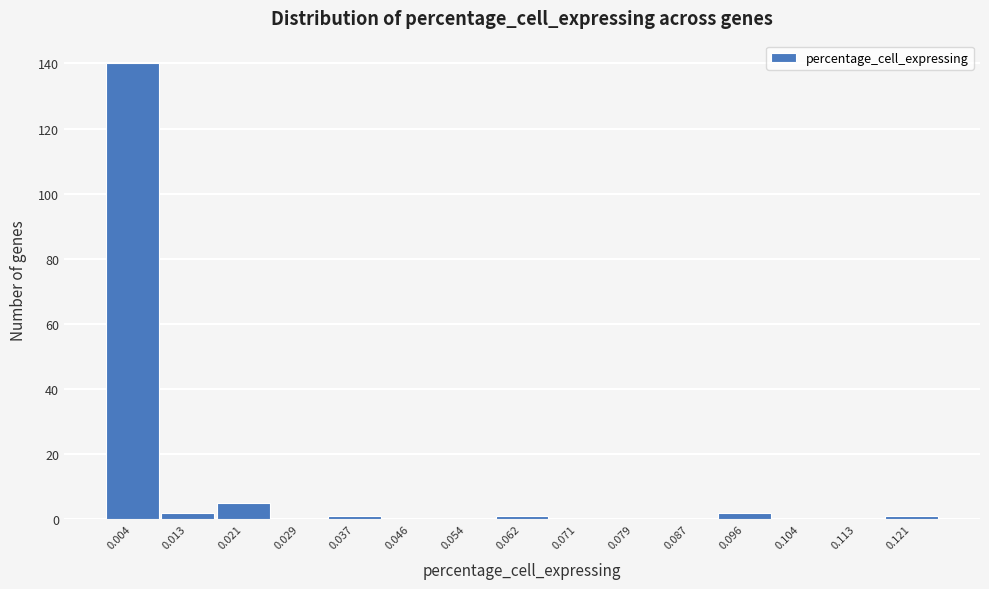

Reading left to right, transcribe this chart: for each bar, give the range it covers on the x-axis and its height. Neither the bar edges nor the heights are printed on the chart, so give them approximately, as read against the axes.

0.000 to 0.008: 140
0.008 to 0.017: 2
0.017 to 0.025: 6
0.025 to 0.033: 0
0.033 to 0.042: under 2
0.042 to 0.050: 0
0.050 to 0.058: 0
0.058 to 0.067: under 2
0.067 to 0.075: 0
0.075 to 0.083: 0
0.083 to 0.092: 0
0.092 to 0.100: 2
0.100 to 0.108: 0
0.108 to 0.117: 0
0.117 to 0.125: under 2